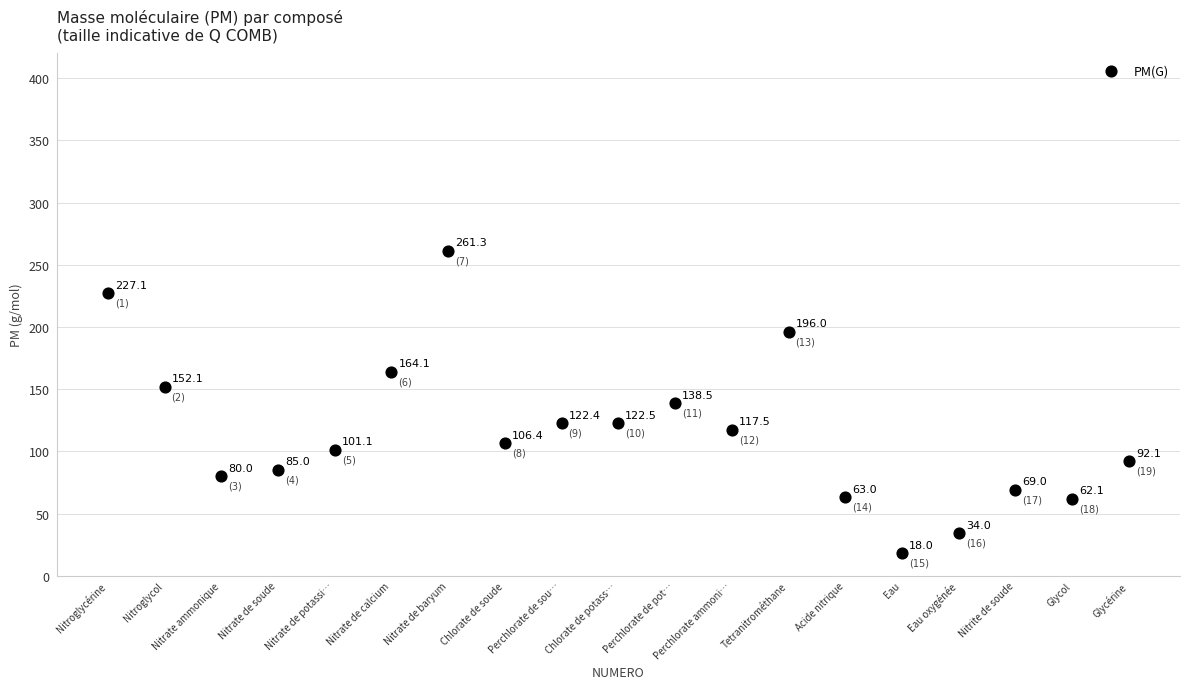

What is the range of X values (max minus min)?

18.0